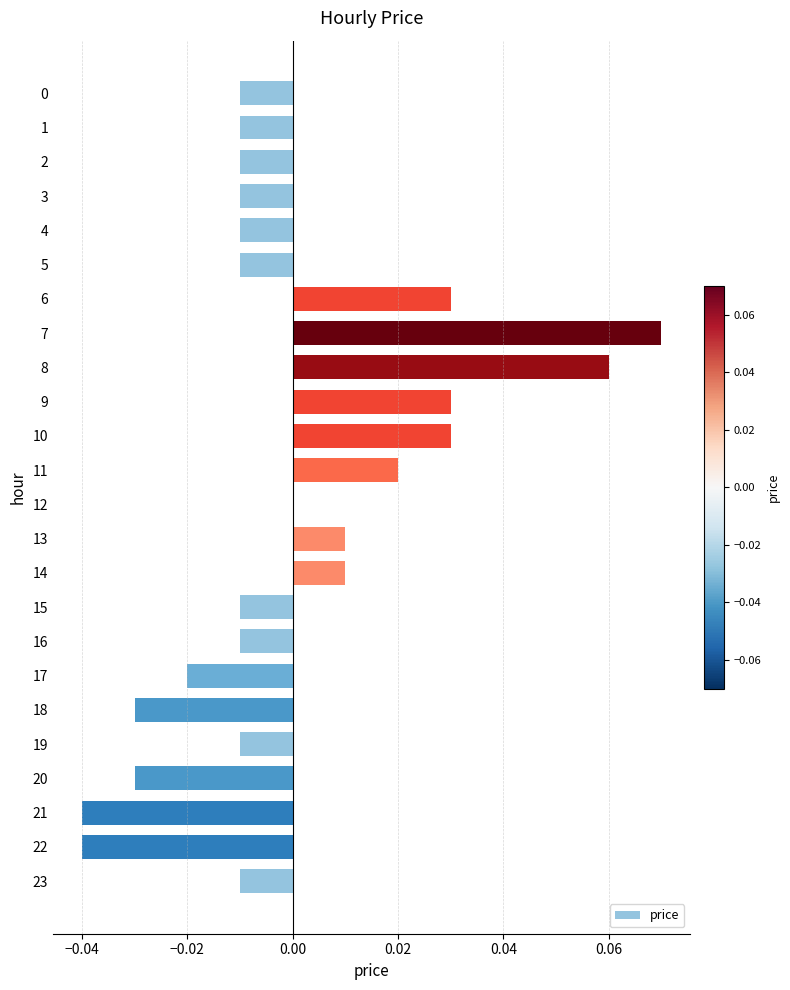

Which category has the highest value across all series?

7